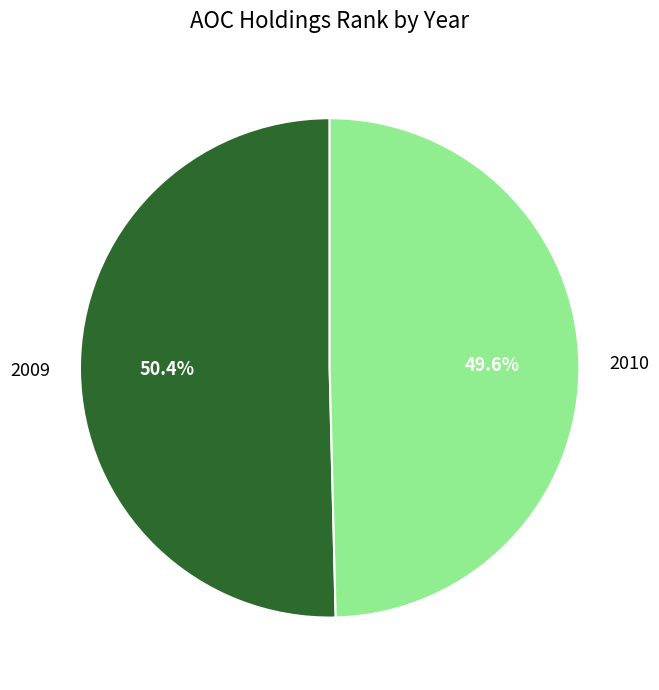

Is there a majority slice in this chart?

Yes